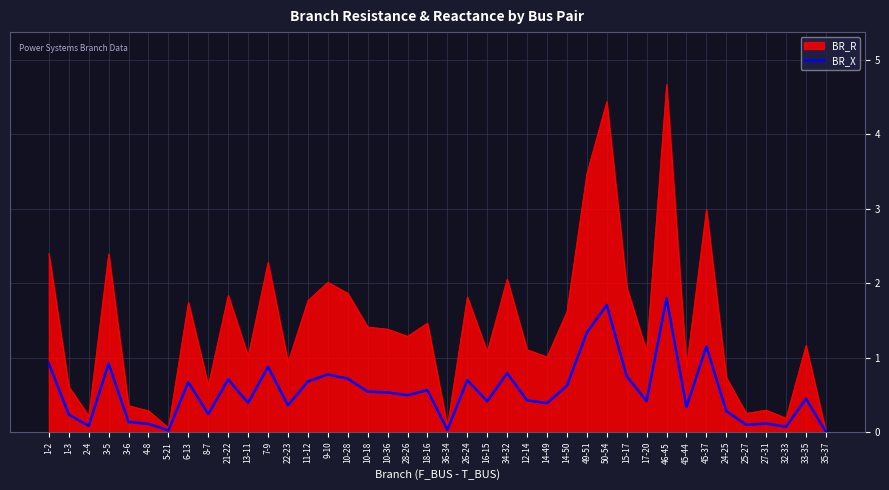

Is it true that BR_R equals 1.0 at 13-11?

True